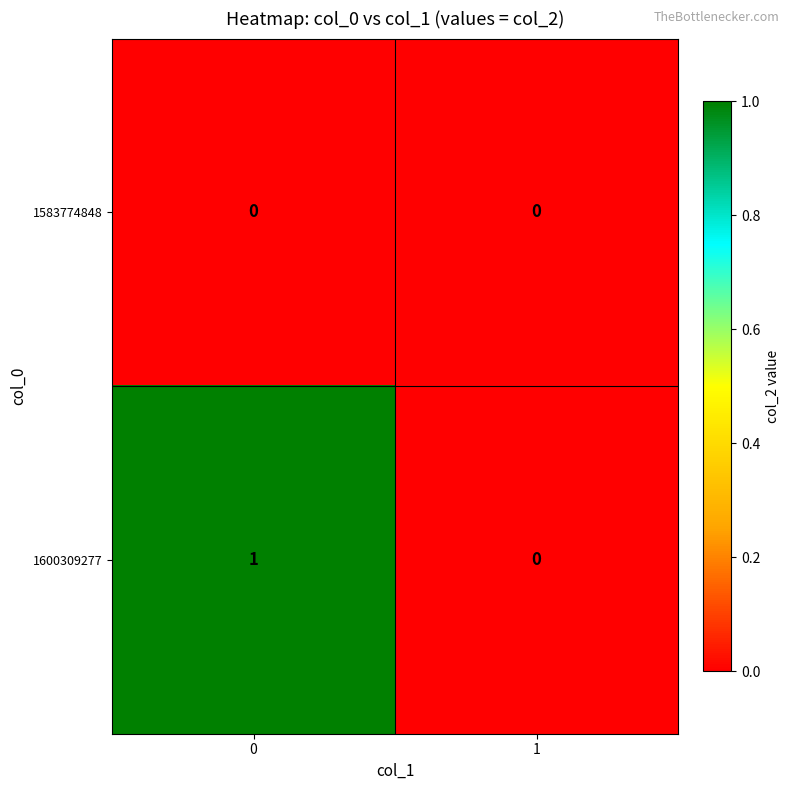

Which series changed the most between 0 and 1?

1600309277